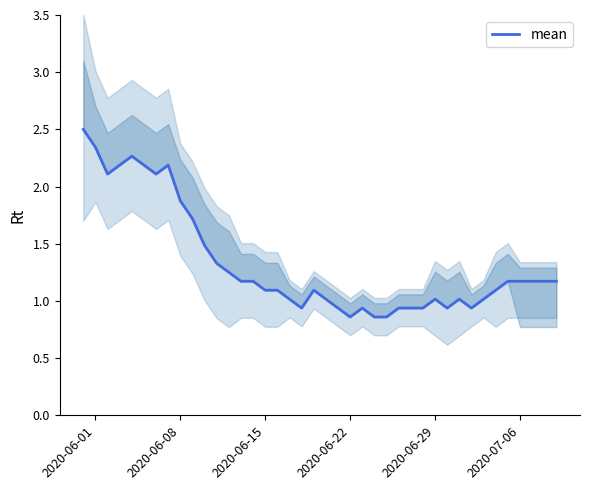

Is it true that mean equals 0.3 at 2020-06-22?

False